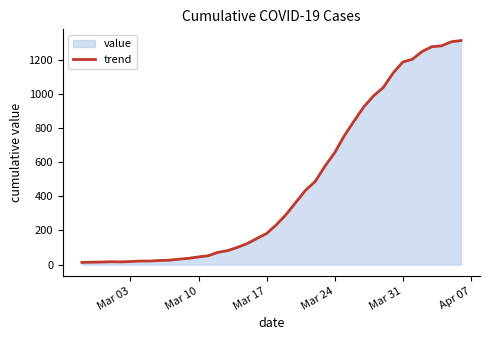

Reading right to left, list all the values displayed in this chart.

1312	1305	1281	1276	1248	1203	1186	1121	1037	988	924	841	755	655	576	487	435	364	293	233	182	153	123	101	82	72	52	45	37	32	26	24	21	21	18	16	17	15	14	13